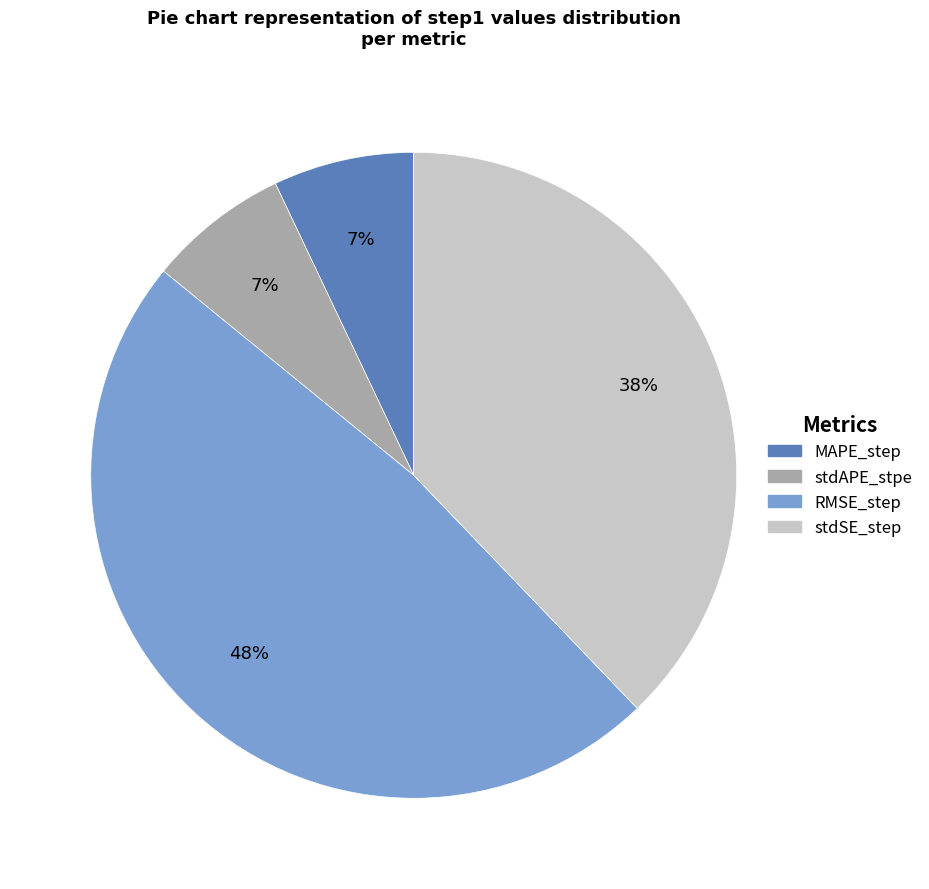

Do RMSE_step and MAPE_step together represent more than half of the pie?

Yes